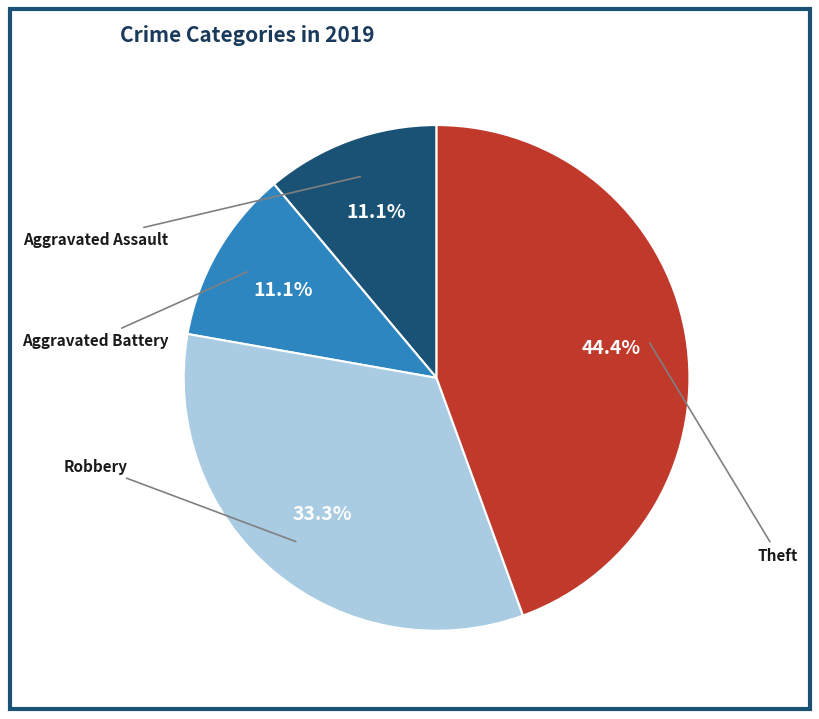

Is there a majority slice in this chart?

No